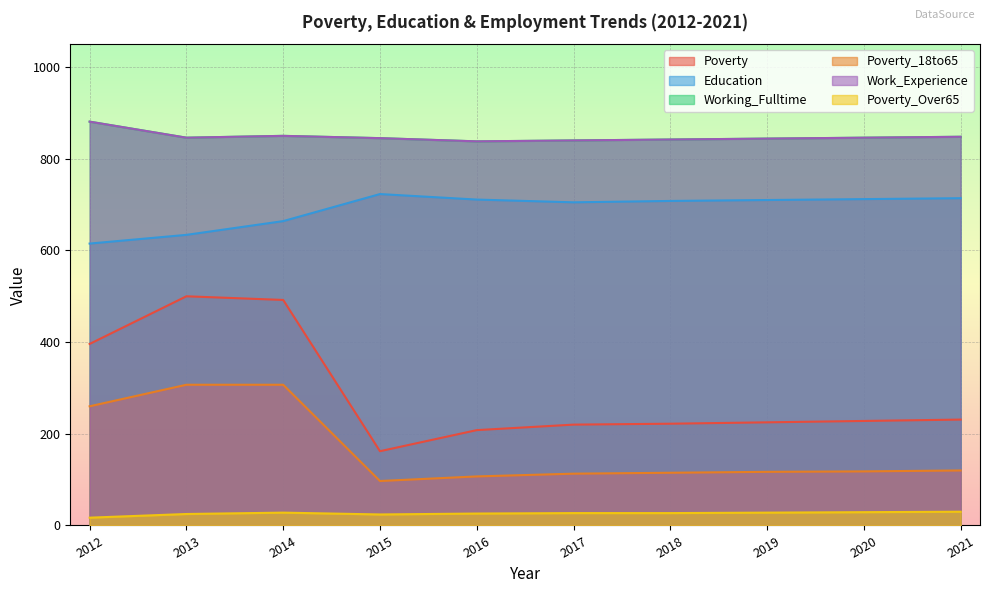

How many categories are shown in the chart?

10